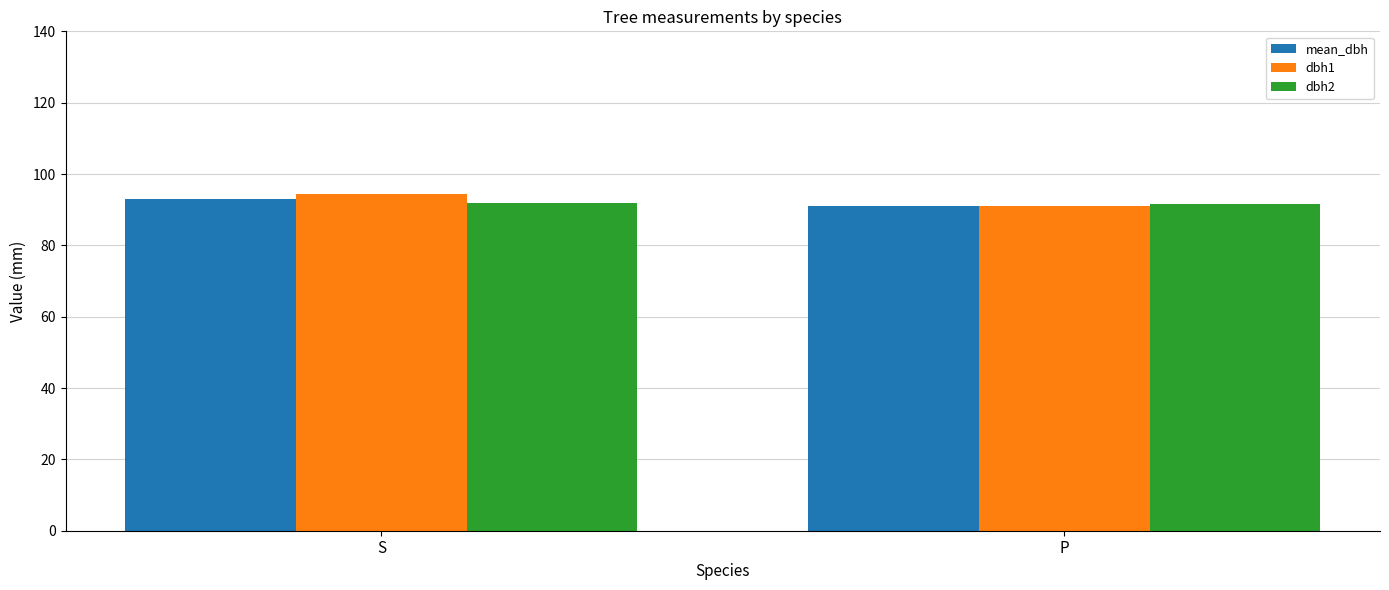

What is the total value across all series at P?

273.5